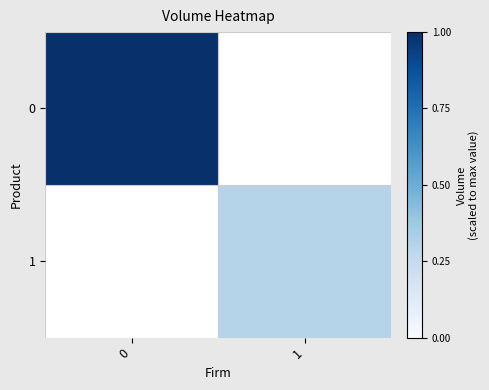

Which label corresponds to the smallest value in the chart?

1